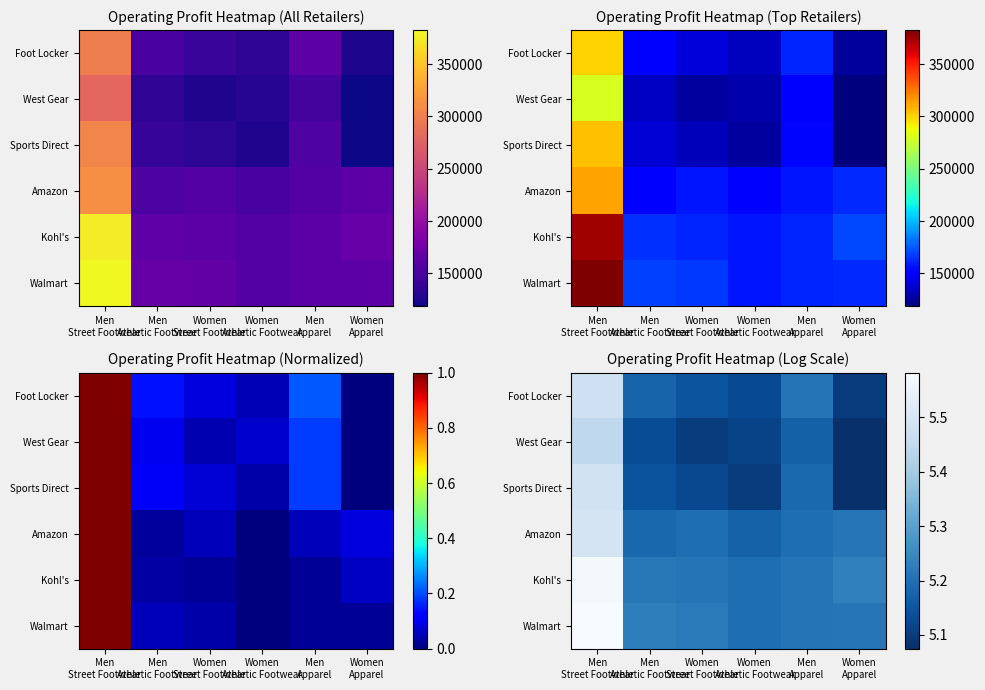

Which series has the largest total across all categories?

Walmart